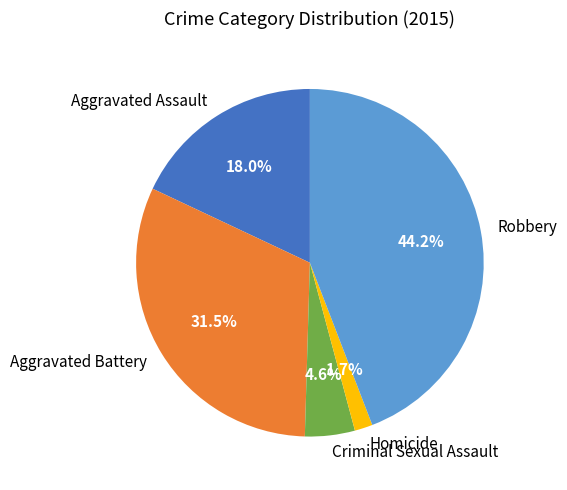

Rank the categories by value from highest to lowest.

Robbery, Aggravated Battery, Aggravated Assault, Criminal Sexual Assault, Homicide